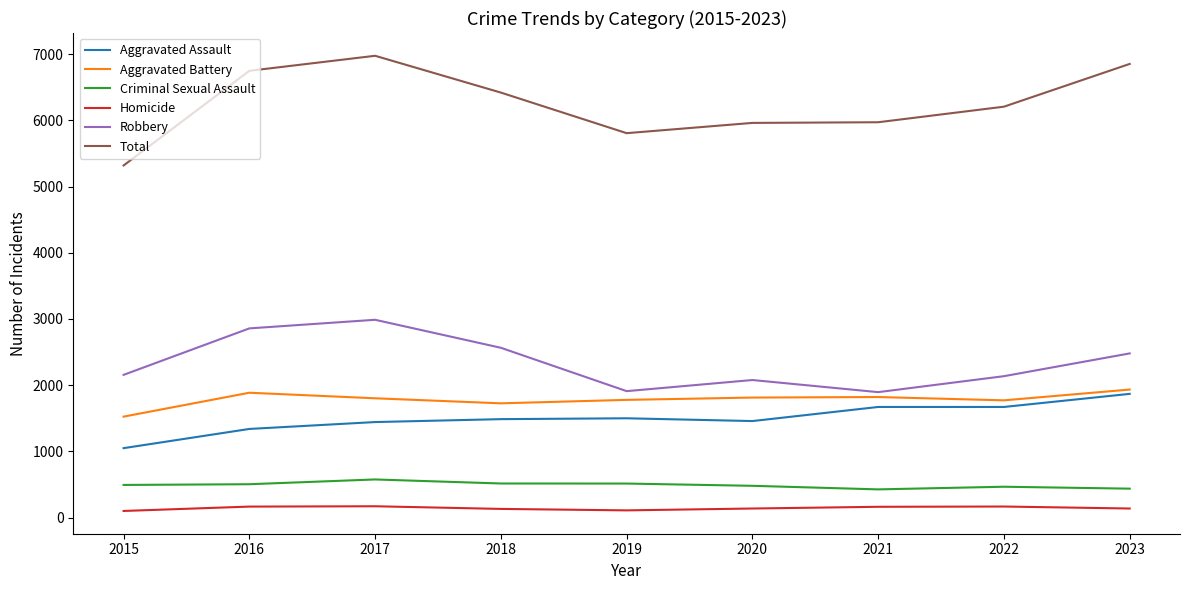

At 2017, list the series in order from smallest to largest.

Homicide, Criminal Sexual Assault, Aggravated Assault, Aggravated Battery, Robbery, Total